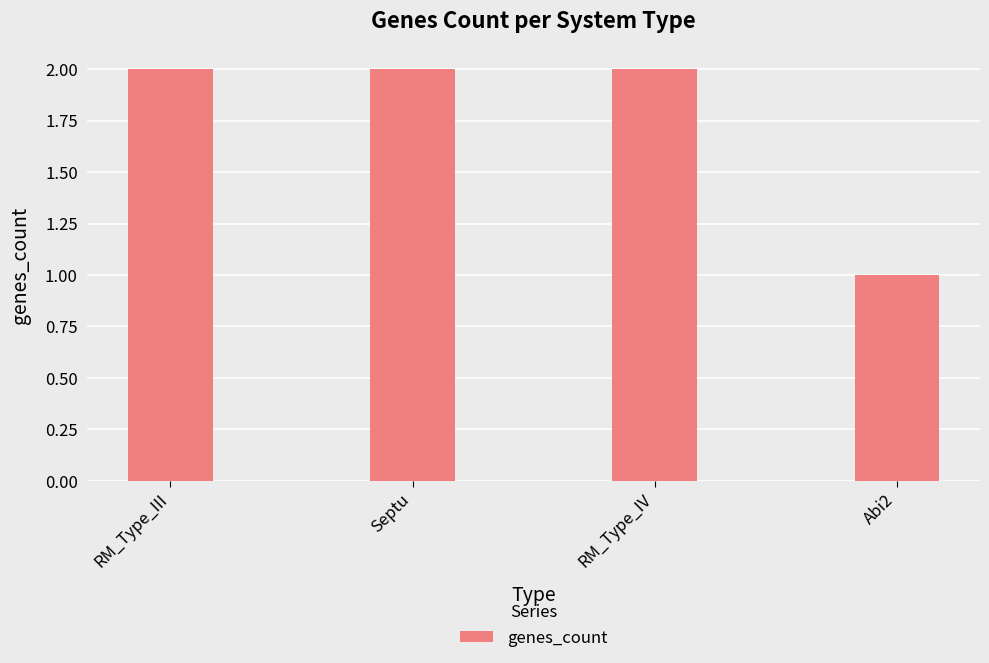

What is the approximate value at RM_Type_IV?

2